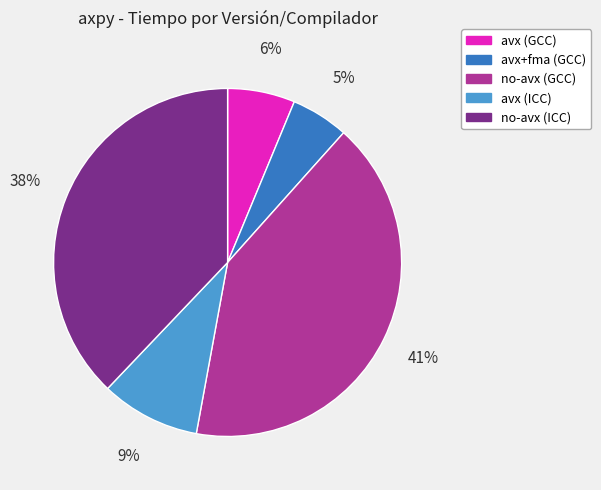

The no-avx (GCC) slice represents 41% of the pie. True or false?

True